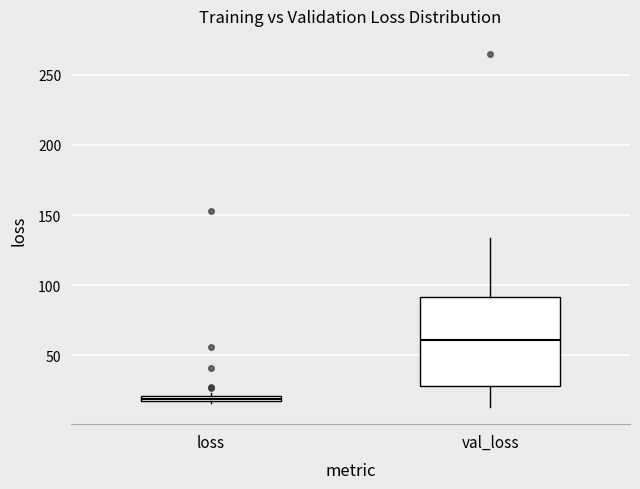

Which box has the lowest median line?

loss